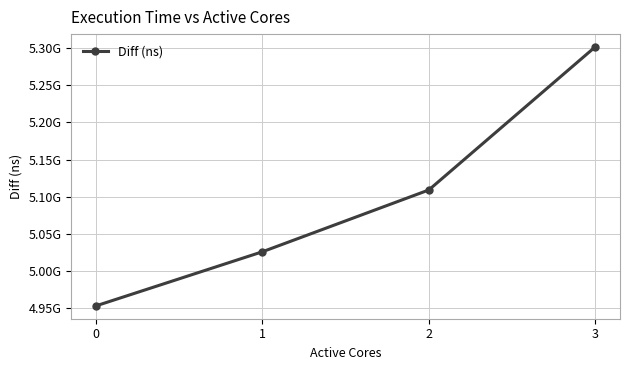

What is the minimum value shown in the chart?

4953585699